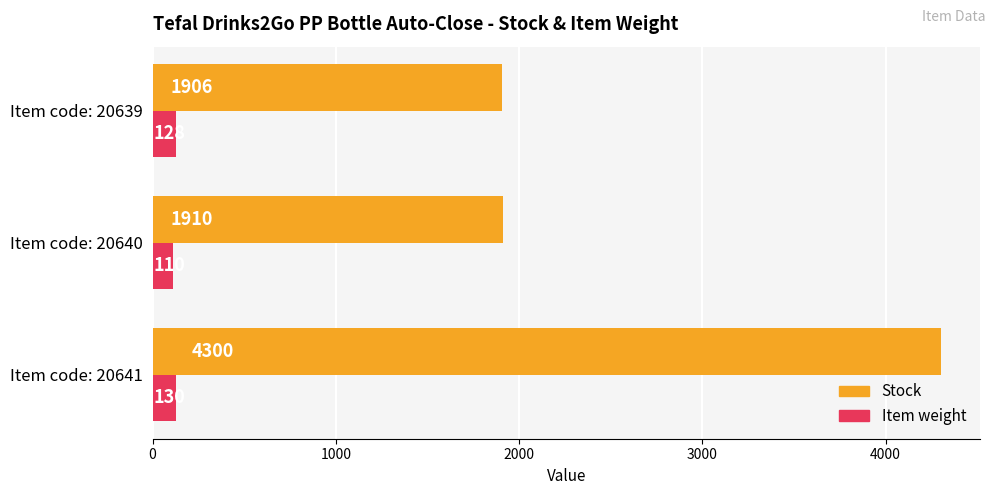

What is the average value of the Stock series?

2705